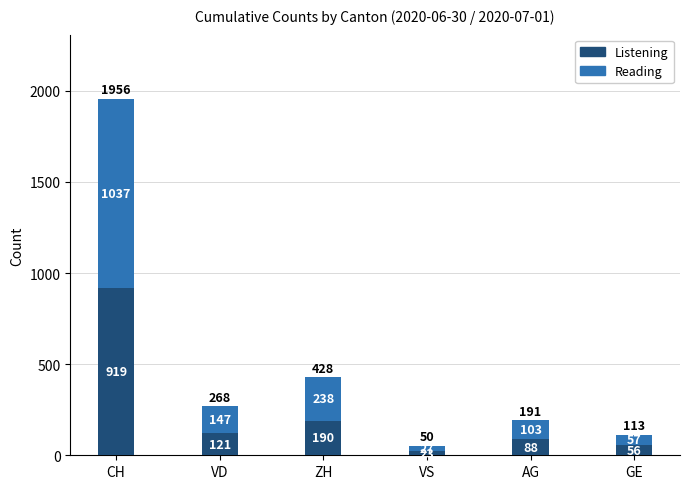

Rank the categories by Listening value from highest to lowest.

CH, ZH, VD, AG, GE, VS